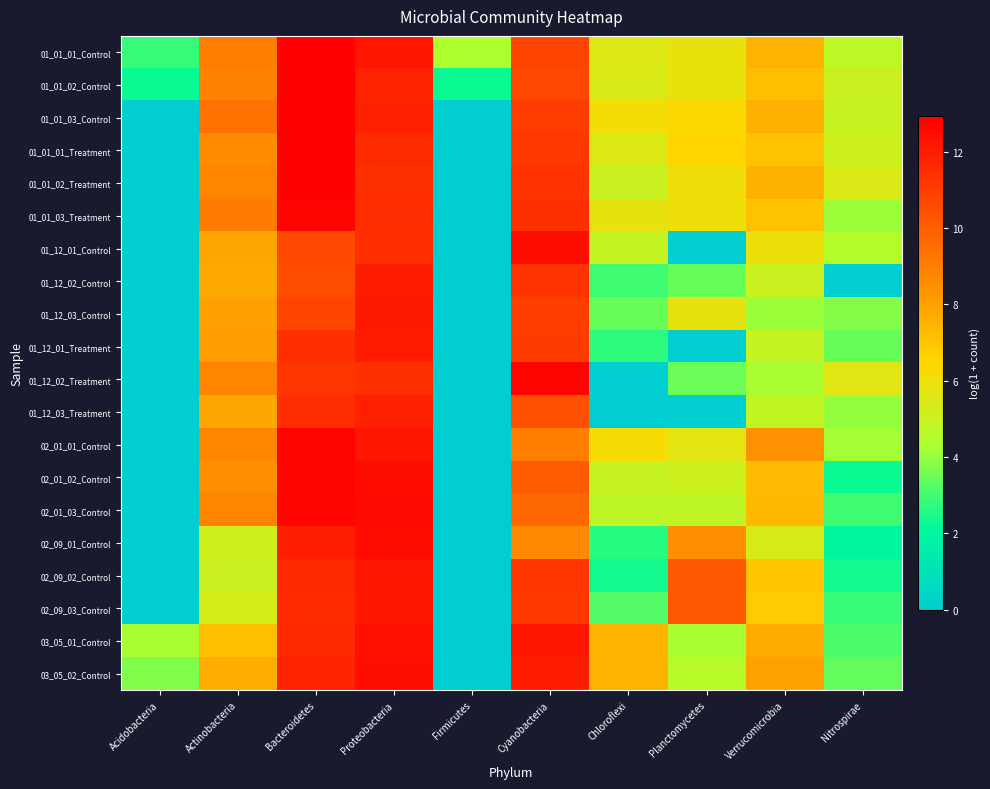

What is the total value across all series at Chloroflexi?

86.8